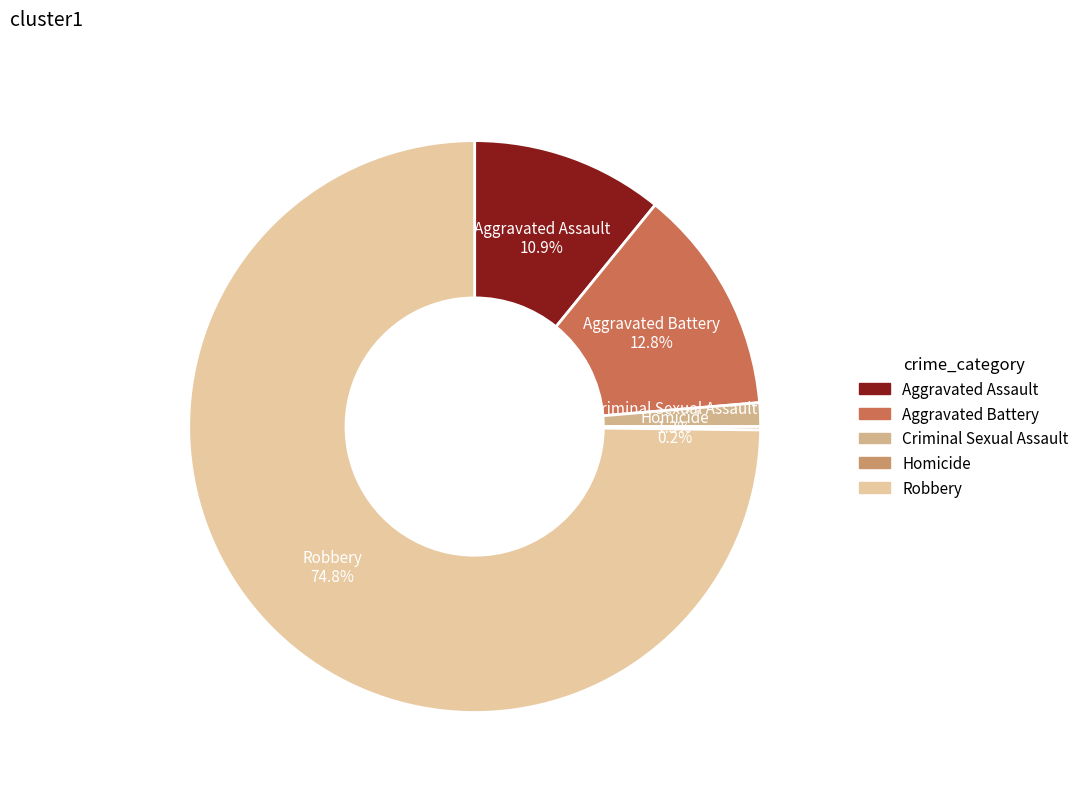

True or false: Aggravated Assault accounts for 17% of the total.

False